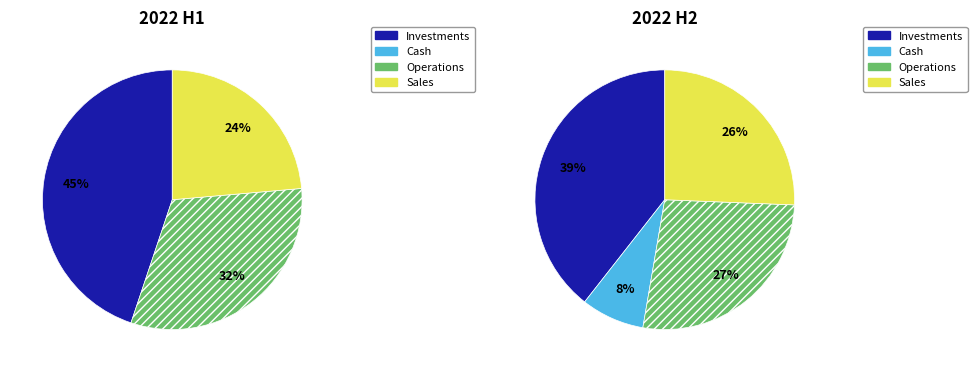

Is there a majority slice in this chart?

No